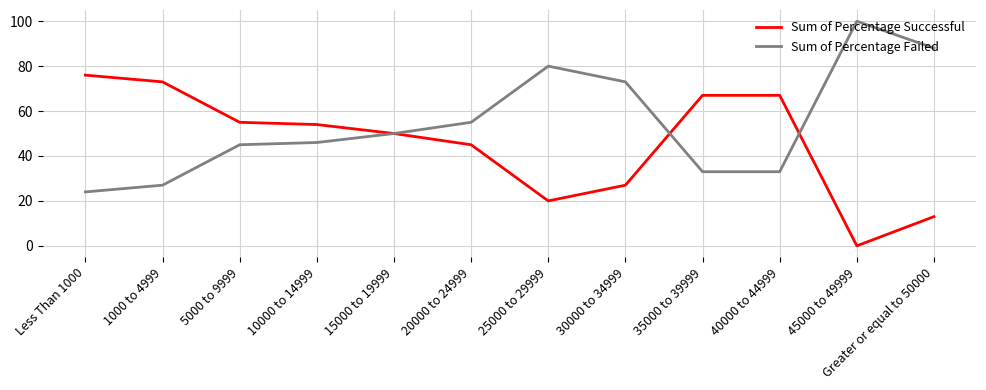

What position from the left is 1000 to 4999?

2